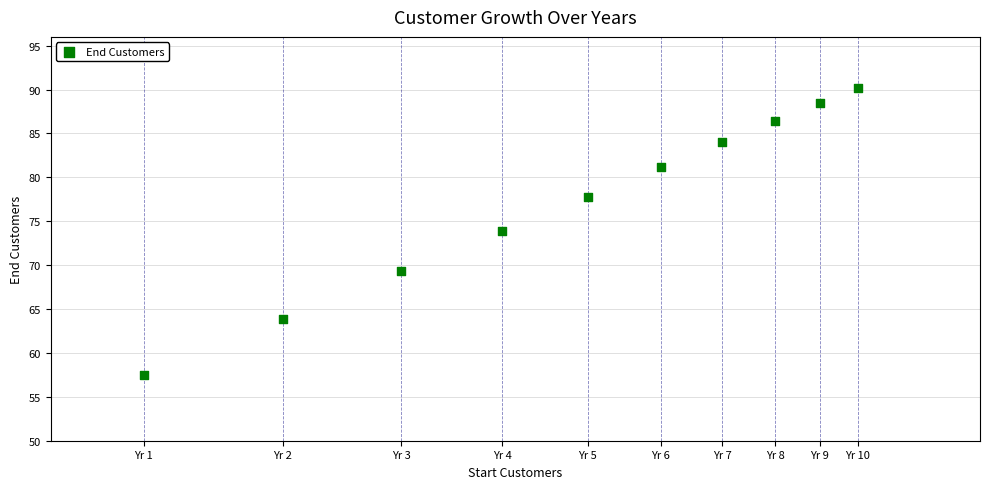

What Y value in the scatter plot is closest to 73?

73.9